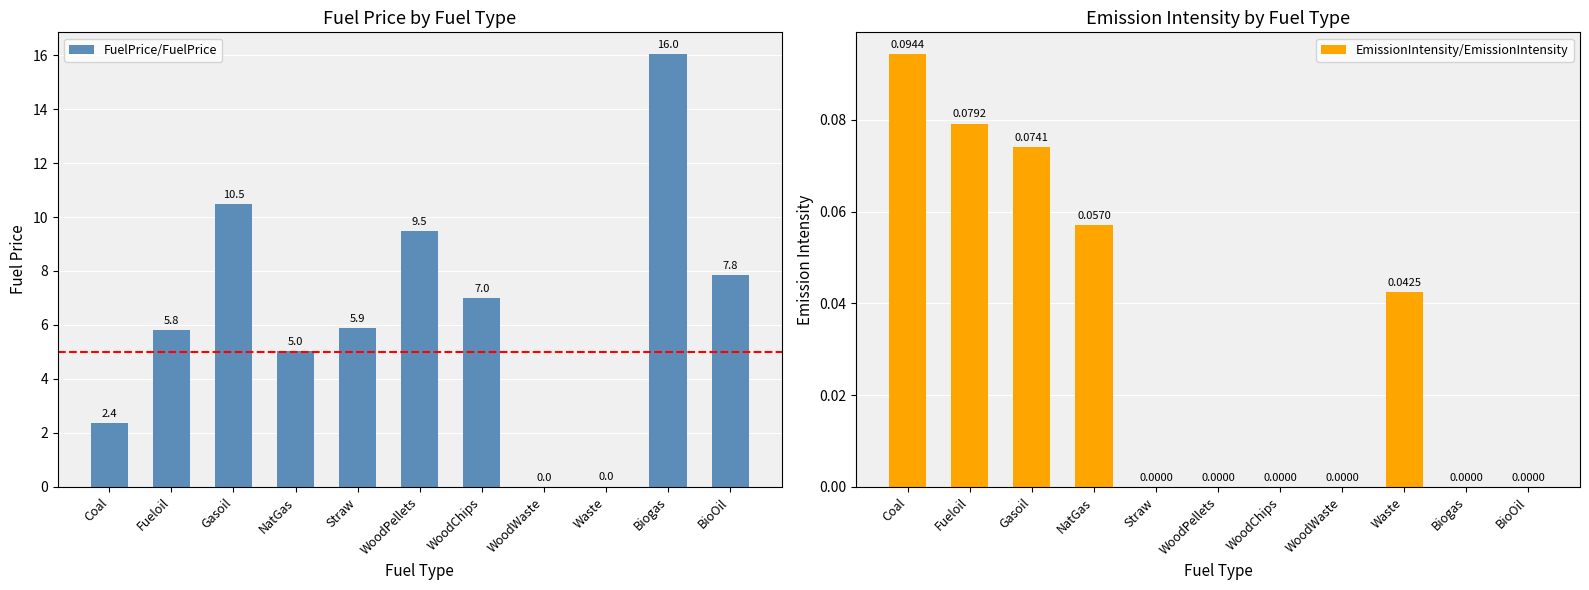

How many bars are there in each group?

2